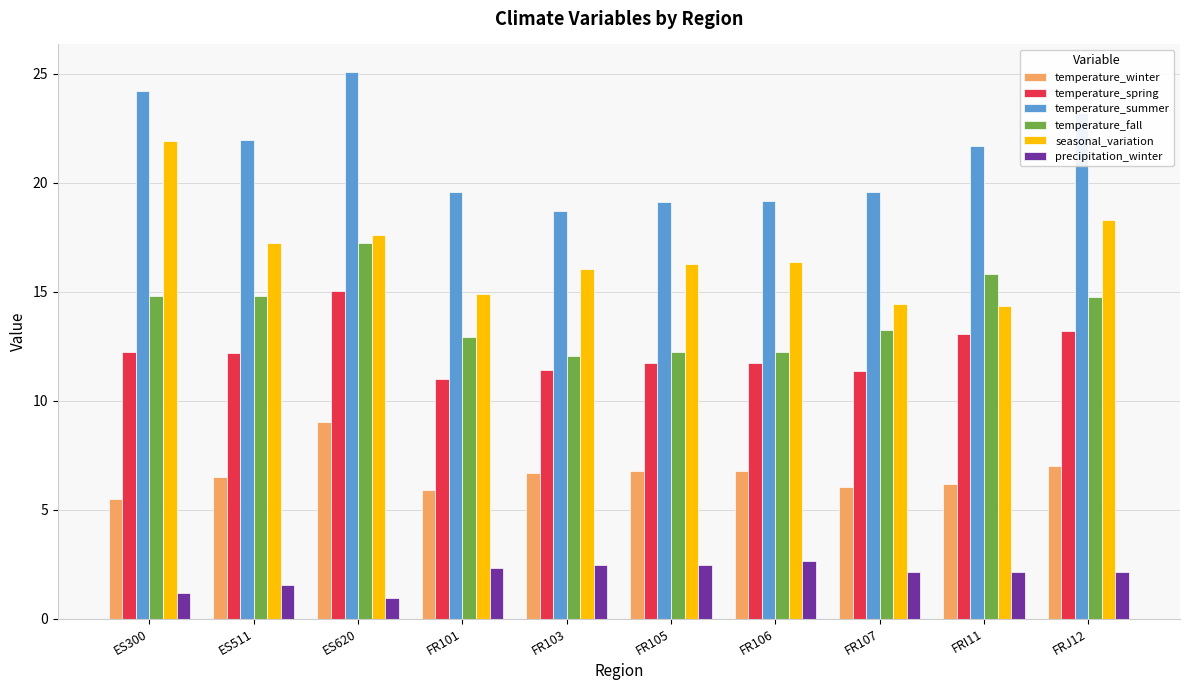

How many categories are shown in the chart?

10